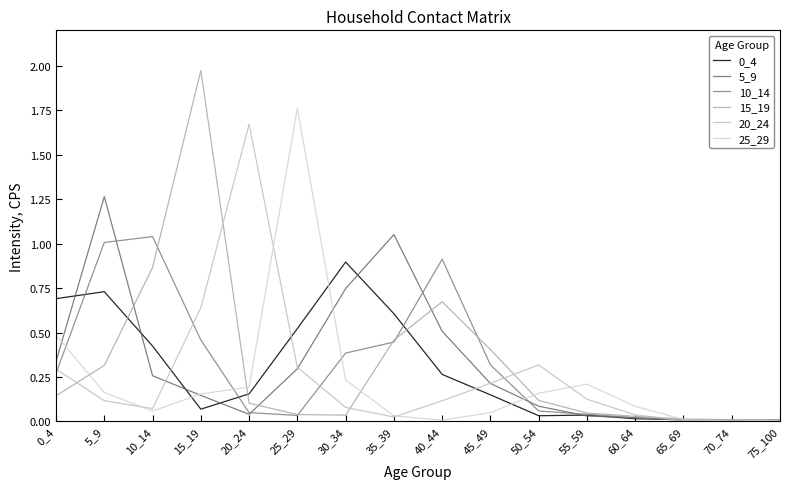

How many lines are shown in the chart?

6